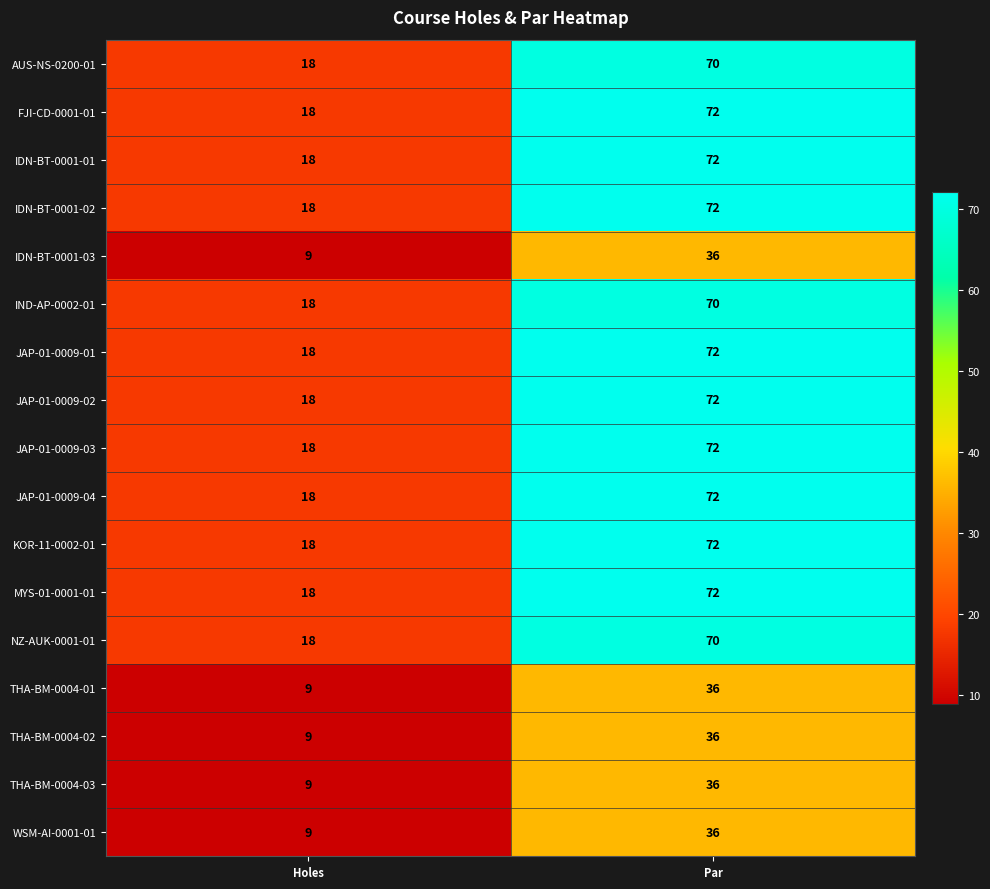

True or false: IND-AP-0002-01 has a value of 18 at Holes.

True